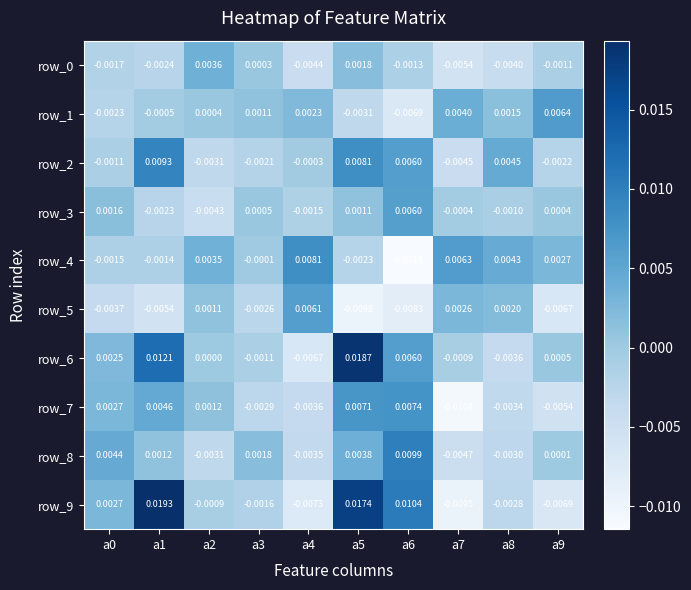

Rank the series at a0 from lowest to highest value.

row_5, row_1, row_0, row_4, row_2, row_3, row_6, row_9, row_7, row_8